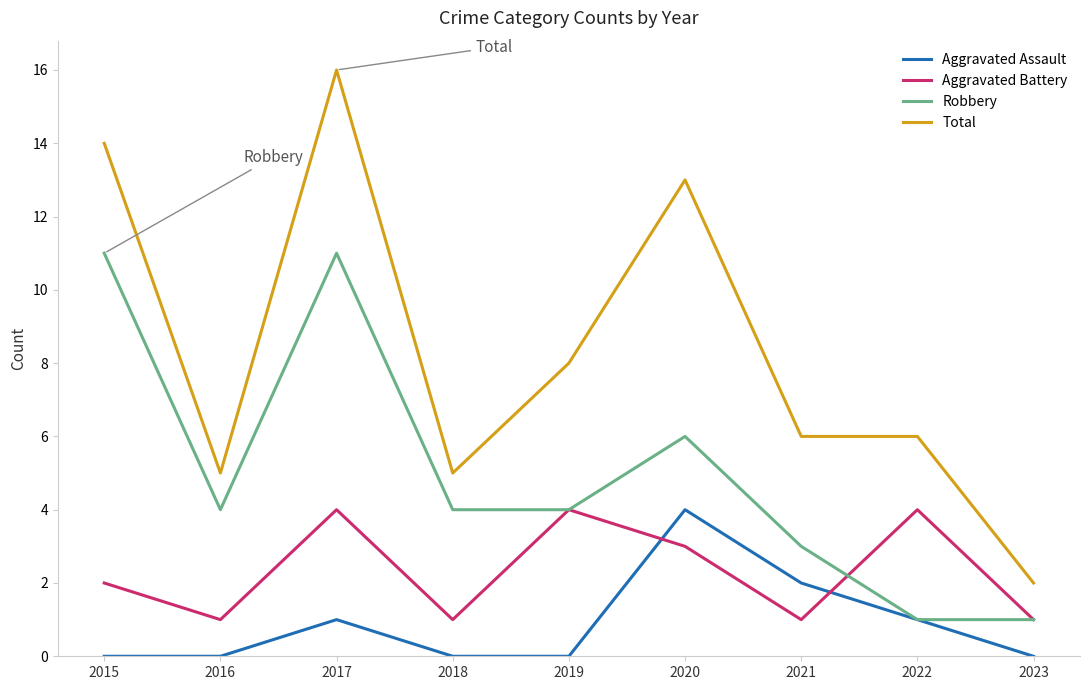

Reading left to right, list all the values displayed in this chart.

Aggravated Assault: 2015=0	2016=0	2017=1	2018=0	2019=0	2020=4	2021=2	2022=1	2023=0
Aggravated Battery: 2015=2	2016=1	2017=4	2018=1	2019=4	2020=3	2021=1	2022=4	2023=1
Robbery: 2015=11	2016=4	2017=11	2018=4	2019=4	2020=6	2021=3	2022=1	2023=1
Total: 2015=14	2016=5	2017=16	2018=5	2019=8	2020=13	2021=6	2022=6	2023=2